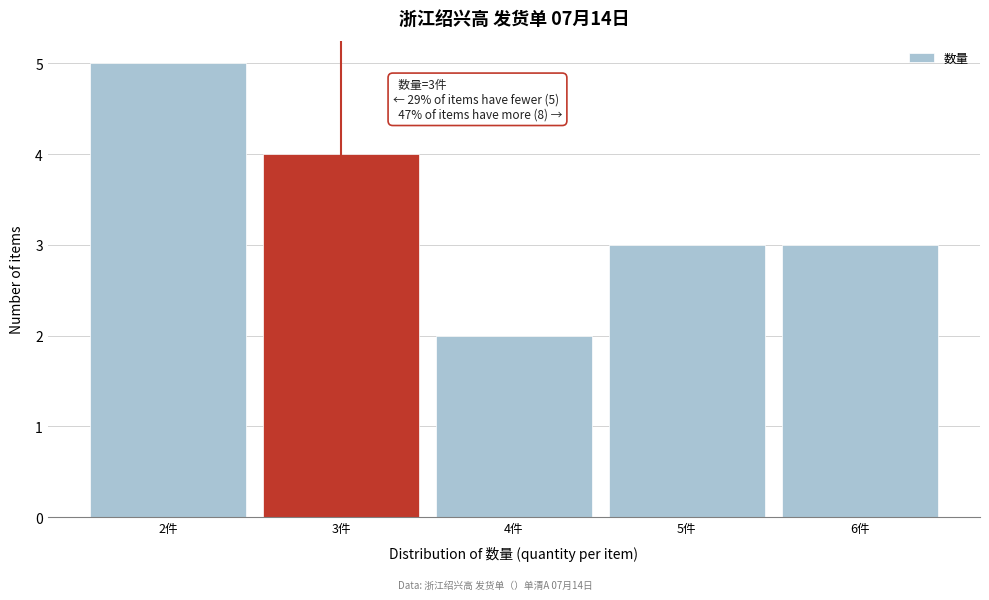

Which range on the x-axis has the tallest bar?

1.5 to 2.5